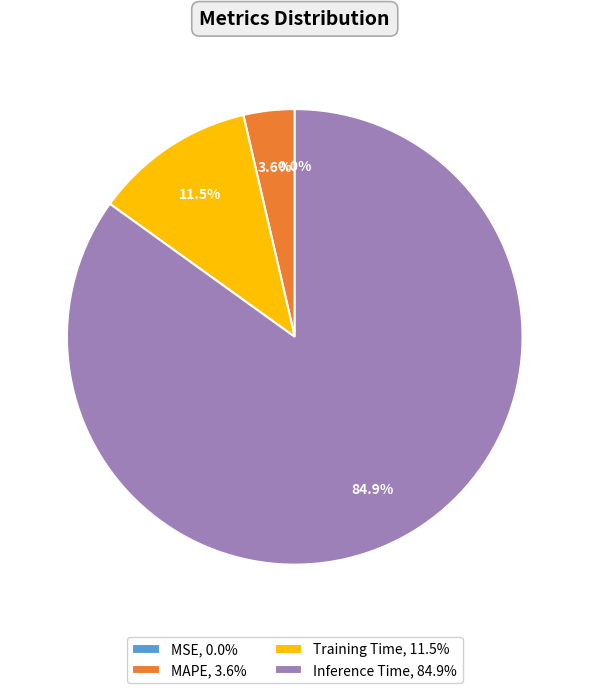

Is there any slice that represents more than half of the pie?

Yes